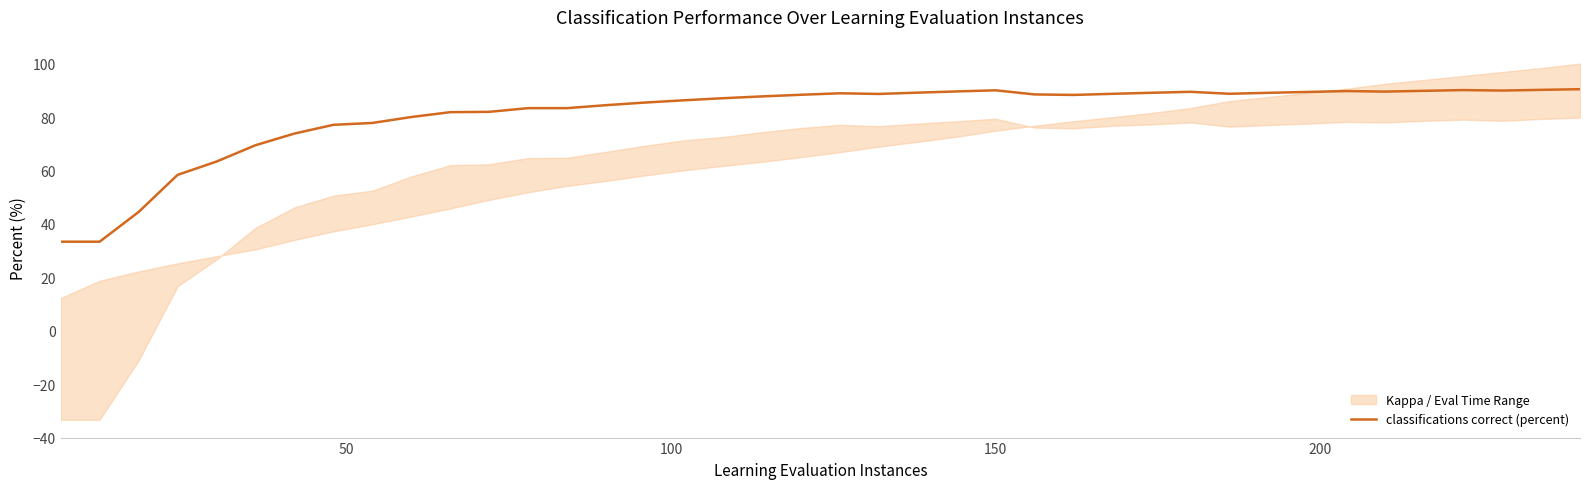

Reading left to right, transcribe all the data shown in this chart.

33.3	33.3	44.4	58.3	63.3	69.4	73.8	77.1	77.8	80.0	81.8	81.9	83.3	83.3	84.4	85.4	86.3	87.0	87.7	88.3	88.9	88.6	89.1	89.6	90.0	88.5	88.3	88.7	89.1	89.4	88.7	89.1	89.4	89.7	89.5	89.8	90.1	89.9	90.2	90.4